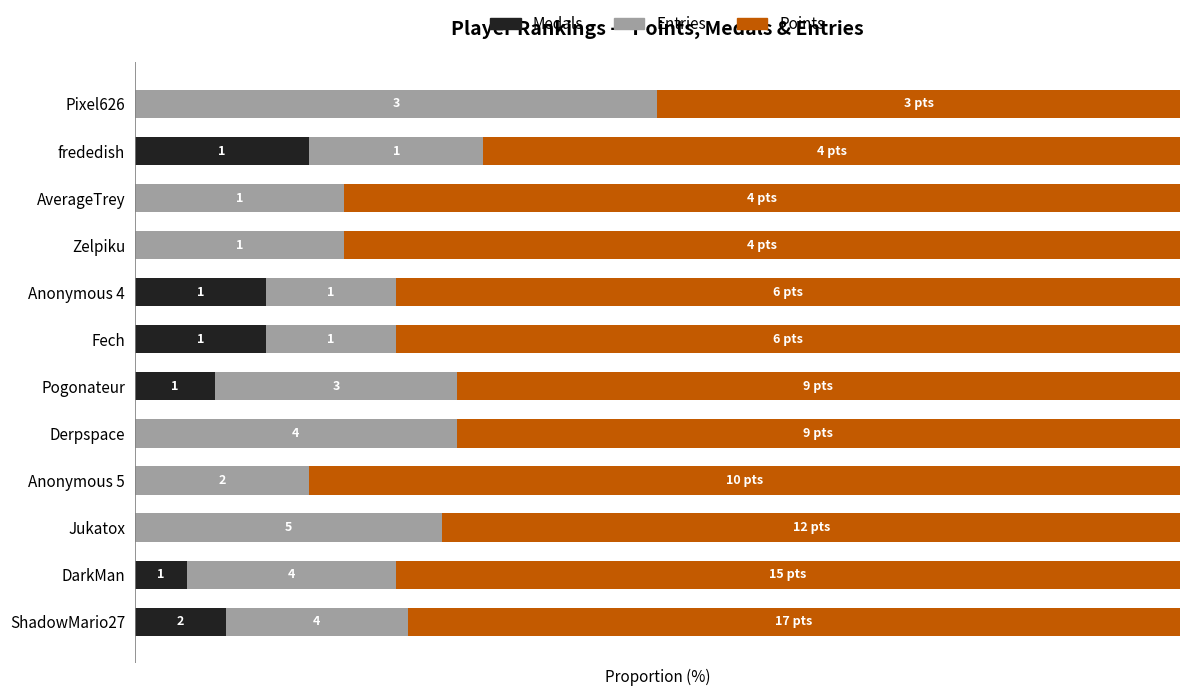

What are all the series names shown in the legend?

Medals, Entries, Points